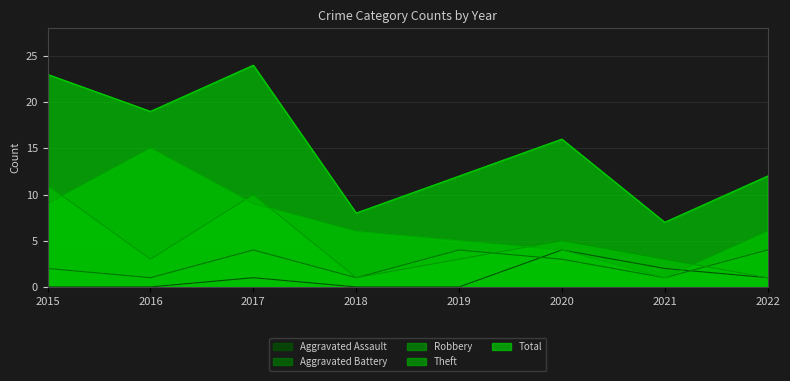

True or false: Total and Aggravated Battery intersect in this chart.

False